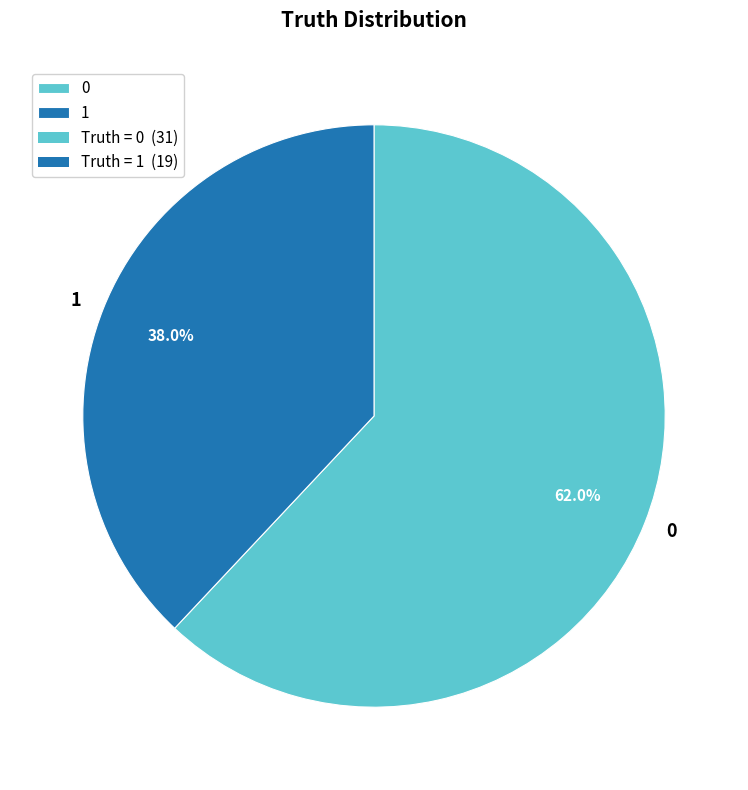

What portion of the pie excludes 0?

38.0%